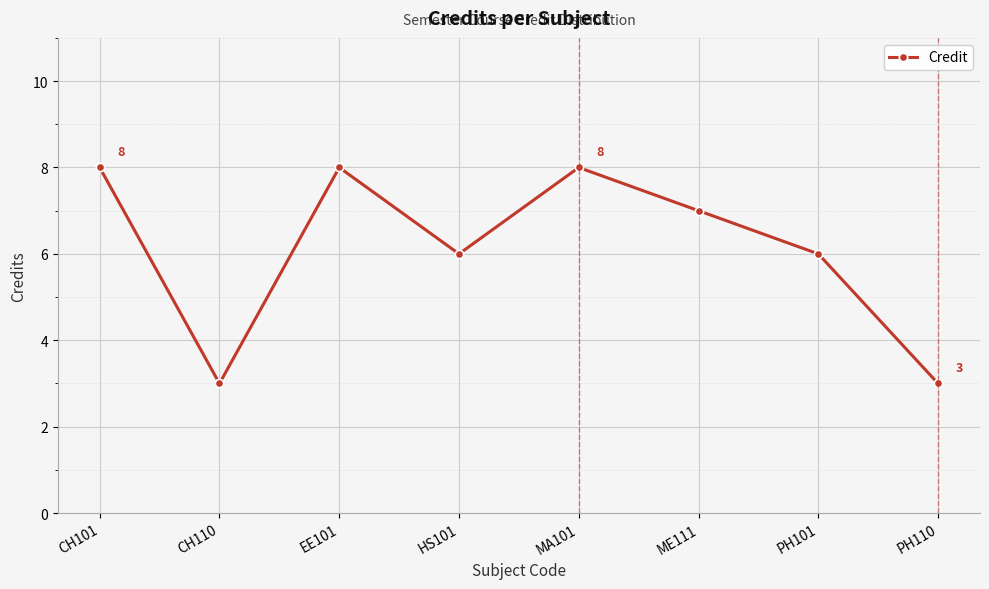

What is the average value?

6